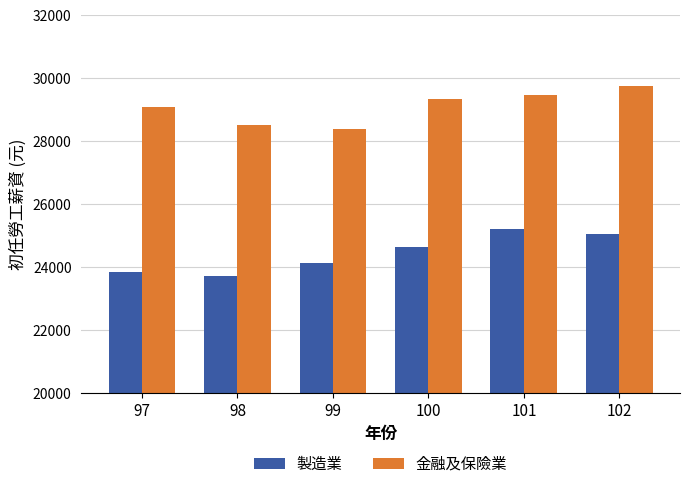

What is the lowest value of the 金融及保險業 series?

28399